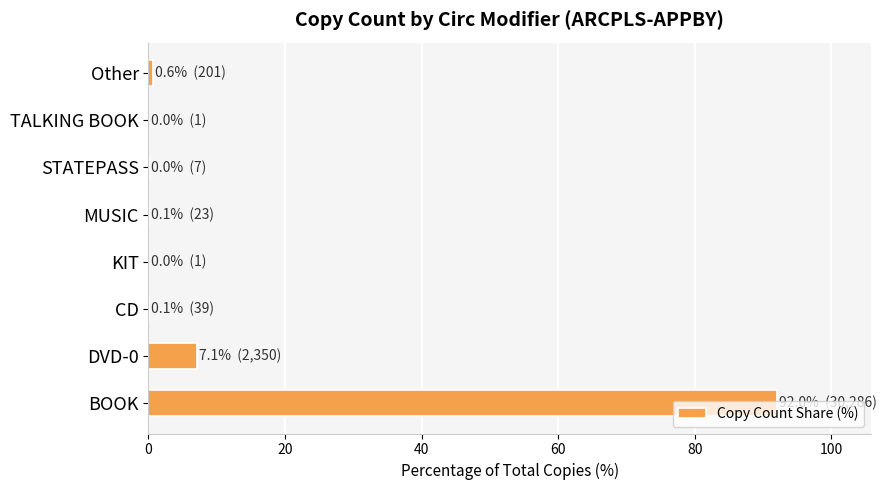

What is the maximum value shown in the chart?

92.0